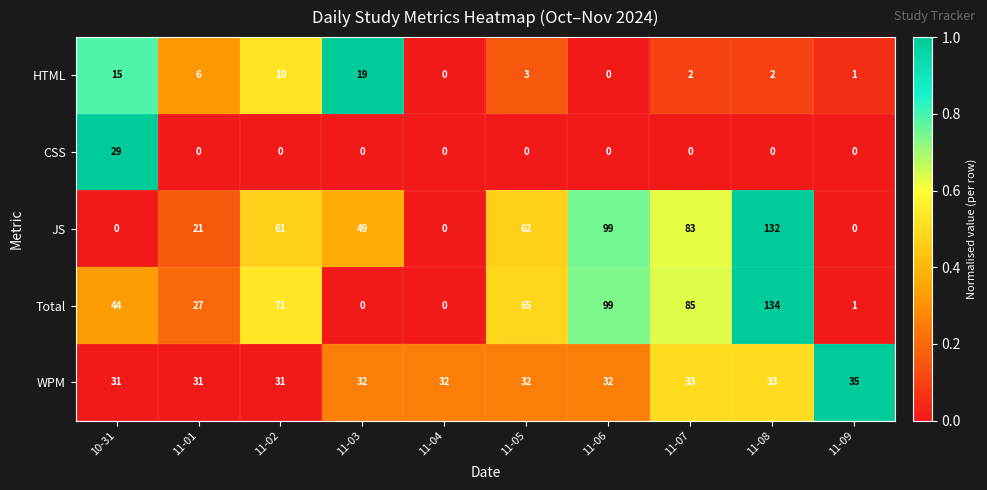

What is the maximum value for JS?

132